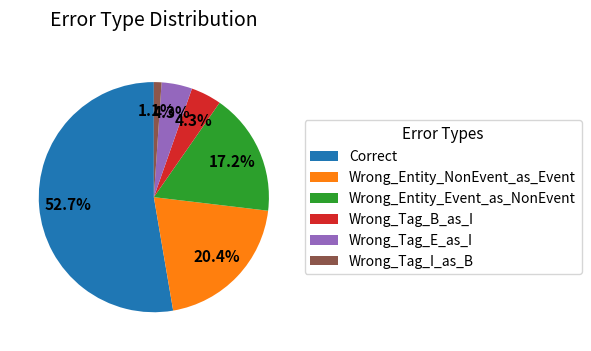

Does Wrong_Entity_NonEvent_as_Event represent more than half of the total?

No